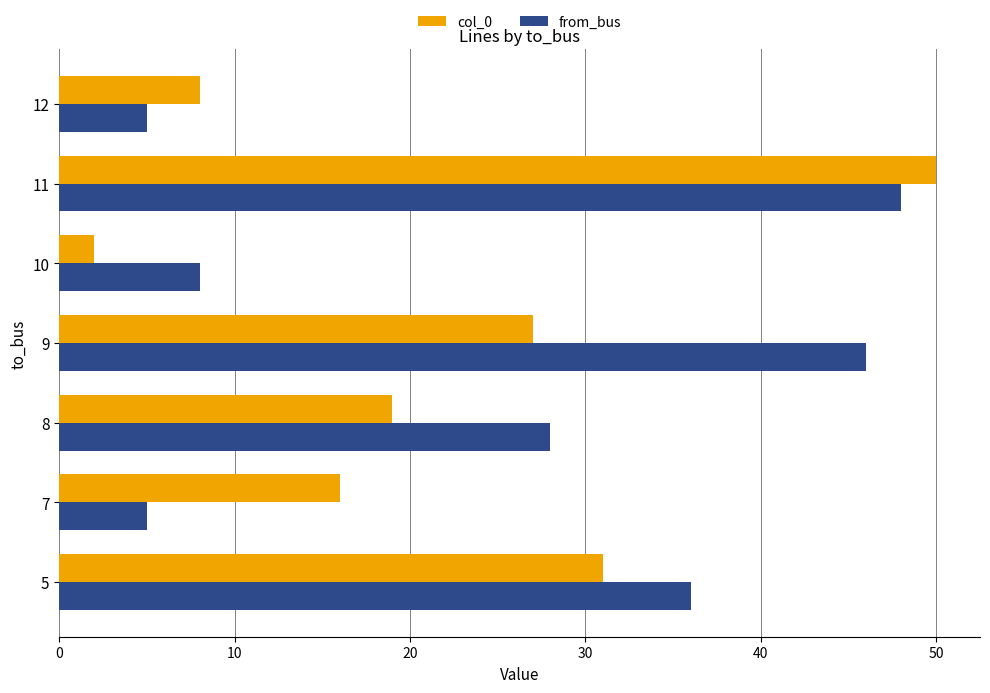

Rank the series by their average value, from lowest to highest.

col_0, from_bus